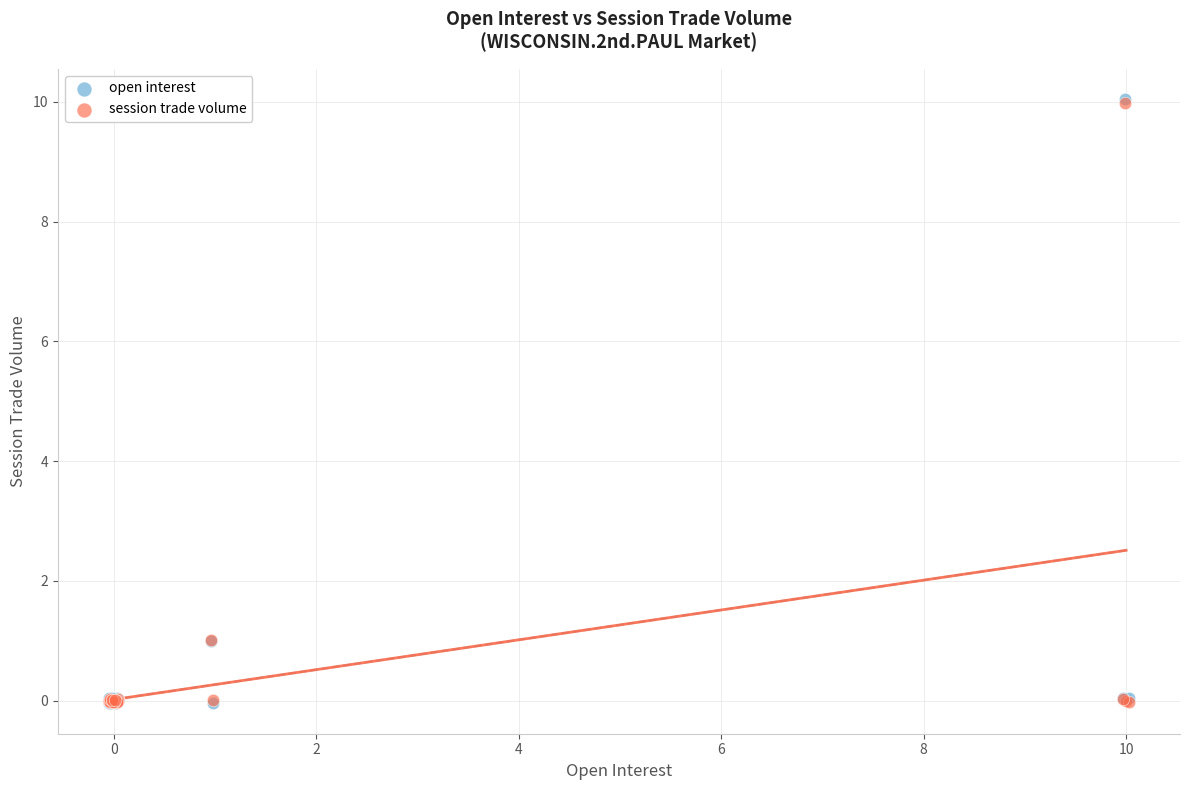

What are all the series names shown in the legend?

open interest, session trade volume